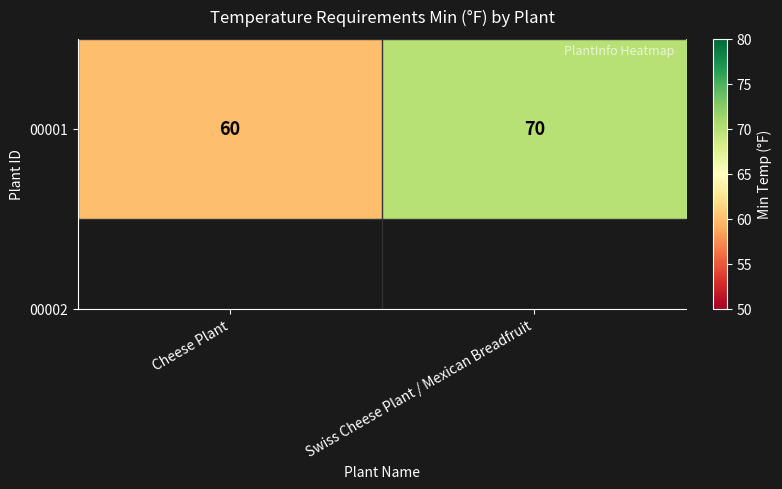

The chart shows a value of 100 at Cheese Plant. True or false?

False